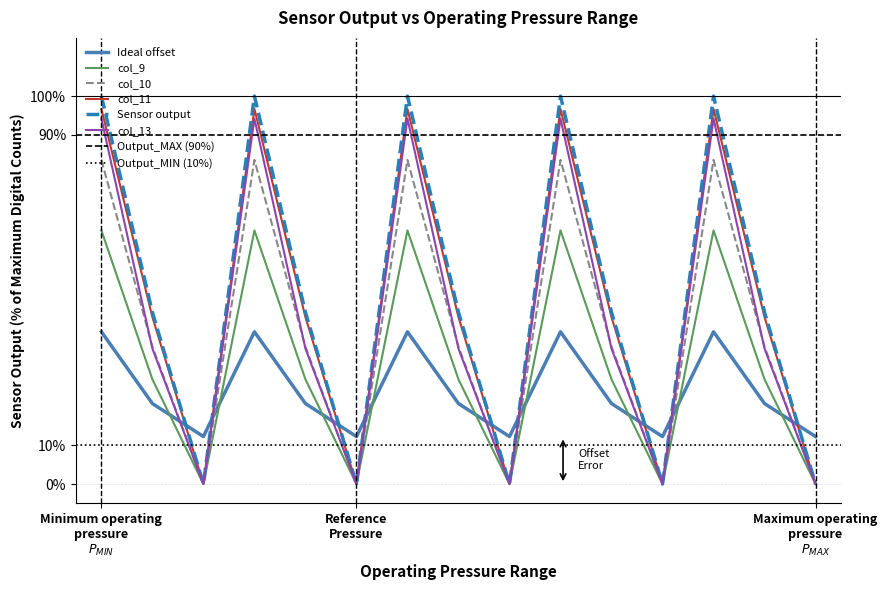

True or false: col_13 has a value of 62.5 at 4.1.

False